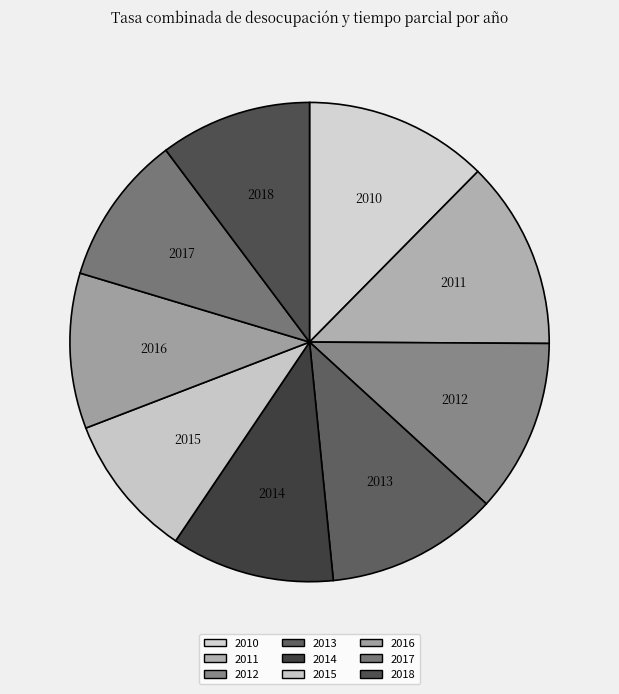

True or false: 2017 accounts for 23% of the total.

False